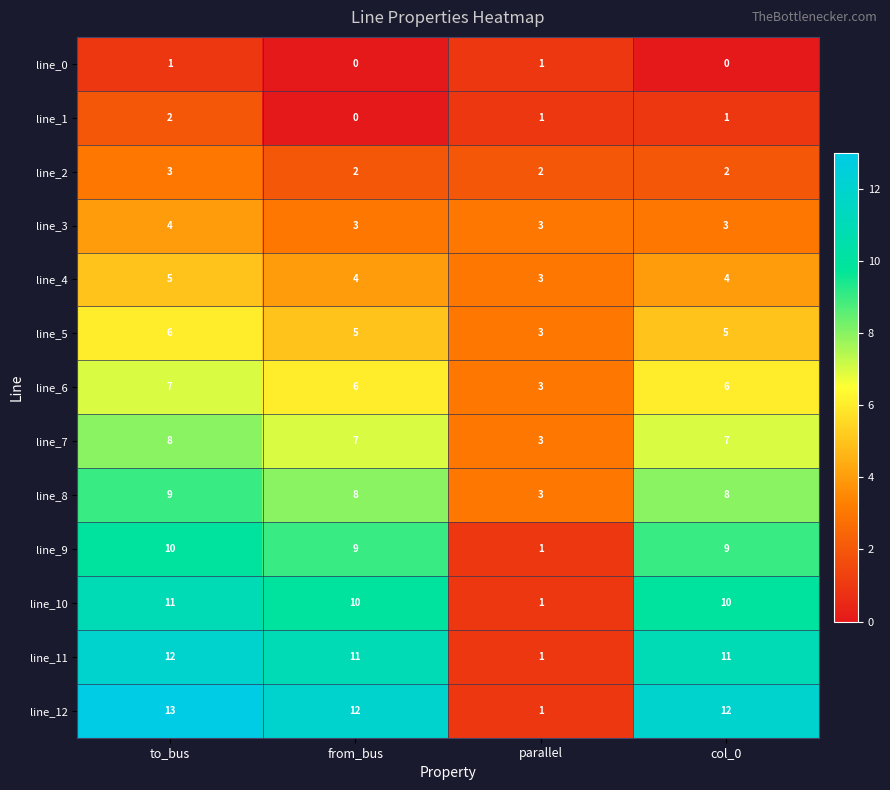

How many values in the line_5 series are below 5?

1